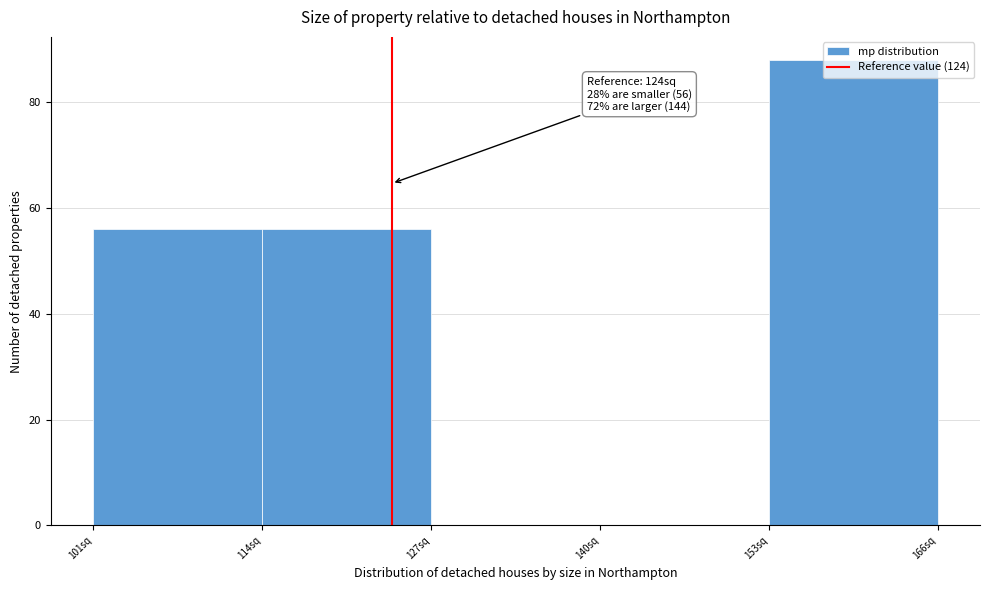

Over which range of the x-axis is the bar tallest?

153 to 166